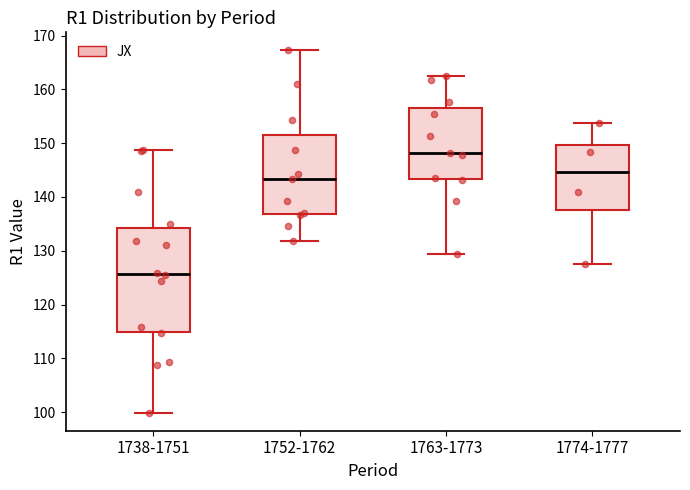

Which box's median line is the highest?

1763-1773